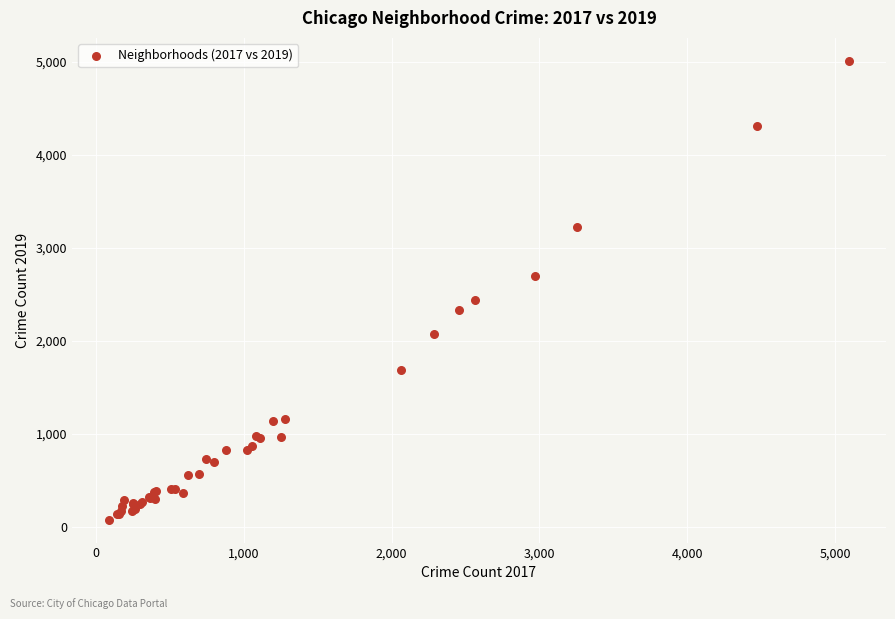

What Y value in the scatter plot is closest to 2542?

2441